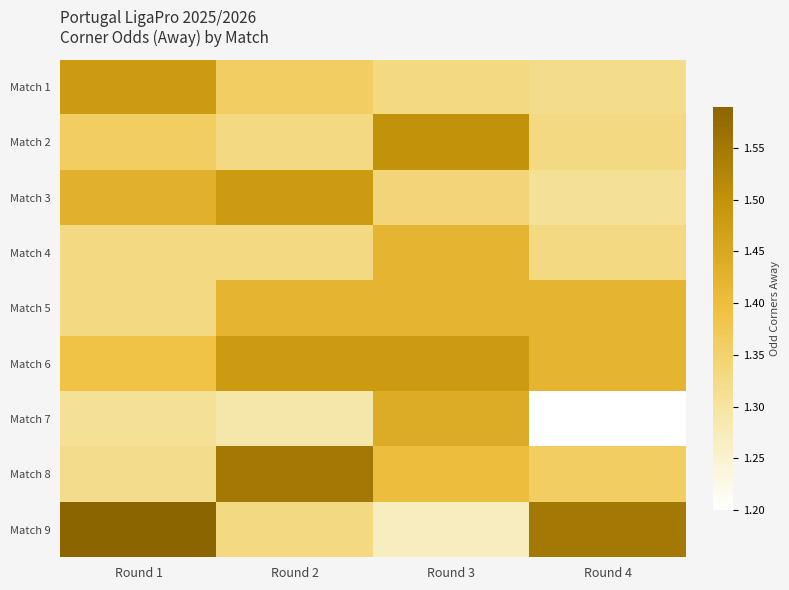

Reading right to left, what are all the values shown in this chart?

Match 1: Round 4=1.3	Round 3=1.3	Round 2=1.4	Round 1=1.5
Match 2: Round 4=1.3	Round 3=1.5	Round 2=1.3	Round 1=1.4
Match 3: Round 4=1.3	Round 3=1.3	Round 2=1.5	Round 1=1.4
Match 4: Round 4=1.3	Round 3=1.4	Round 2=1.3	Round 1=1.3
Match 5: Round 4=1.4	Round 3=1.4	Round 2=1.4	Round 1=1.3
Match 6: Round 4=1.4	Round 3=1.5	Round 2=1.5	Round 1=1.4
Match 7: Round 4=1.2	Round 3=1.4	Round 2=1.3	Round 1=1.3
Match 8: Round 4=1.4	Round 3=1.4	Round 2=1.6	Round 1=1.3
Match 9: Round 4=1.6	Round 3=1.3	Round 2=1.3	Round 1=1.6